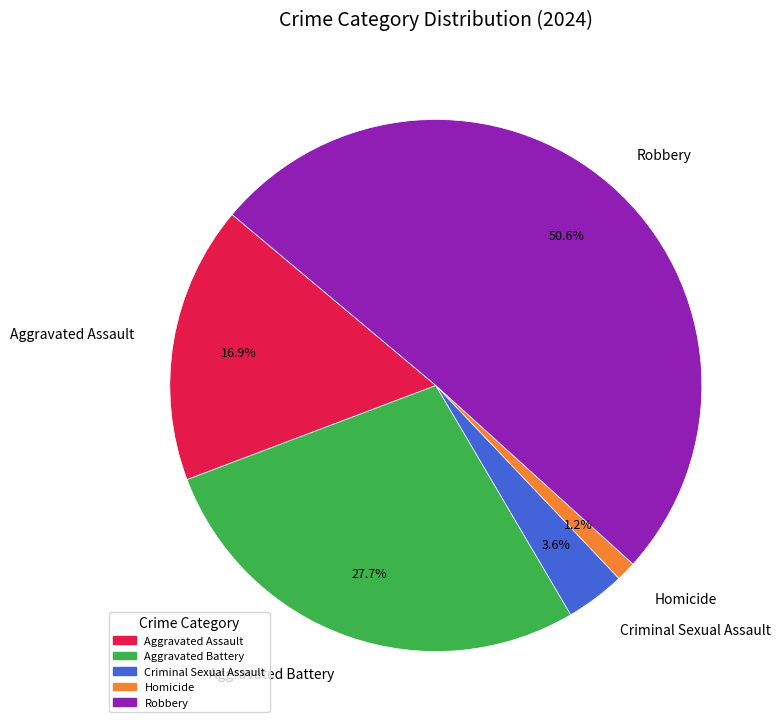

Which has a higher value, Aggravated Battery or Aggravated Assault?

Aggravated Battery